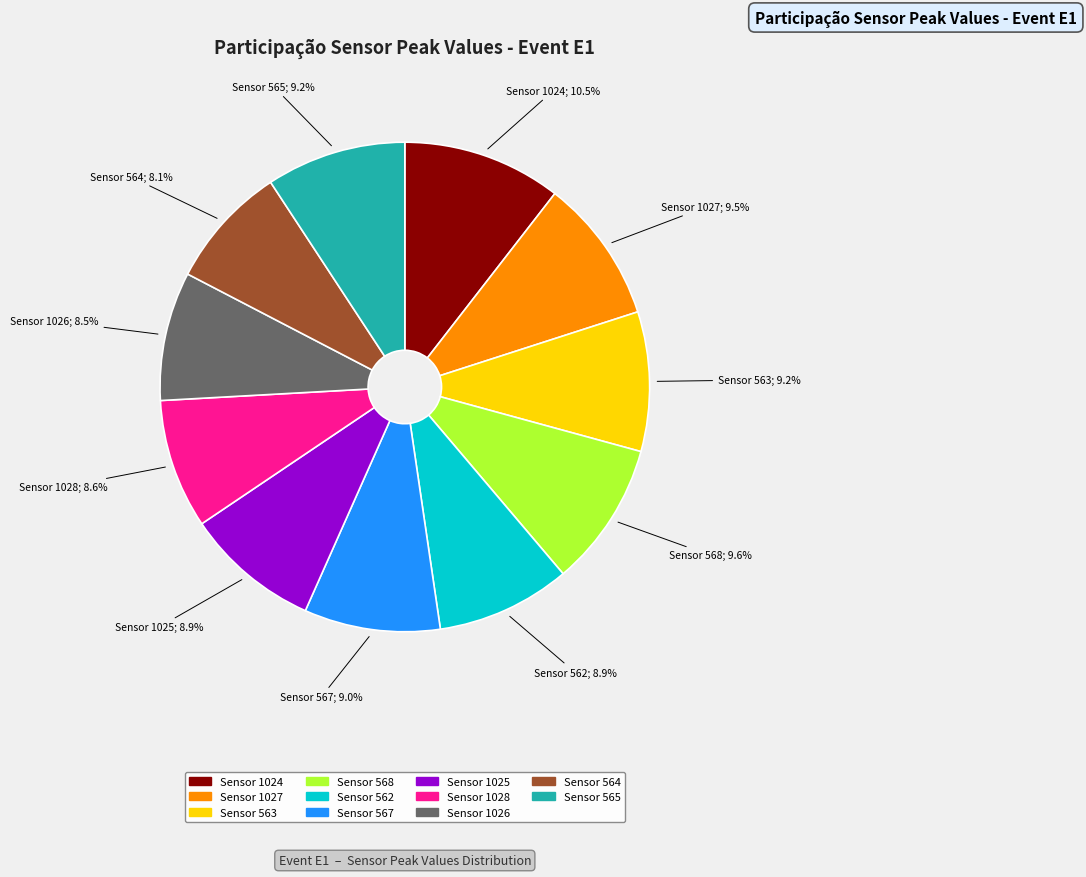

How much of the chart is everything except Sensor 563?

90.8%